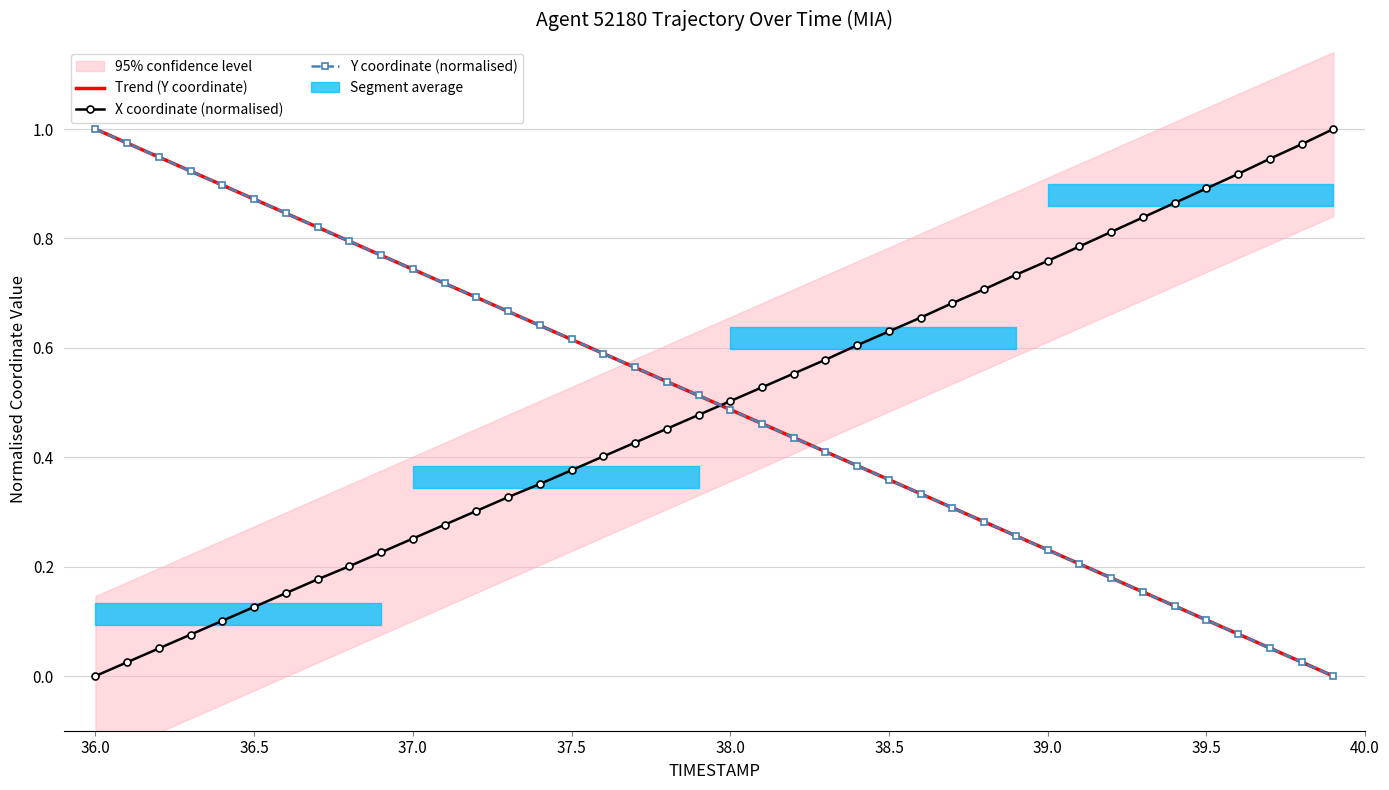

True or false: Trend (Y coordinate) has a value of 0.6 at 38.5.

False